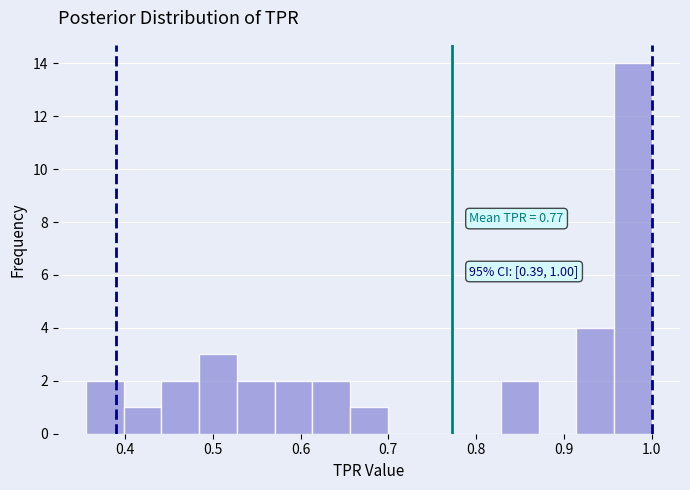

Which range on the x-axis has the tallest bar?

0.96 to 1.00